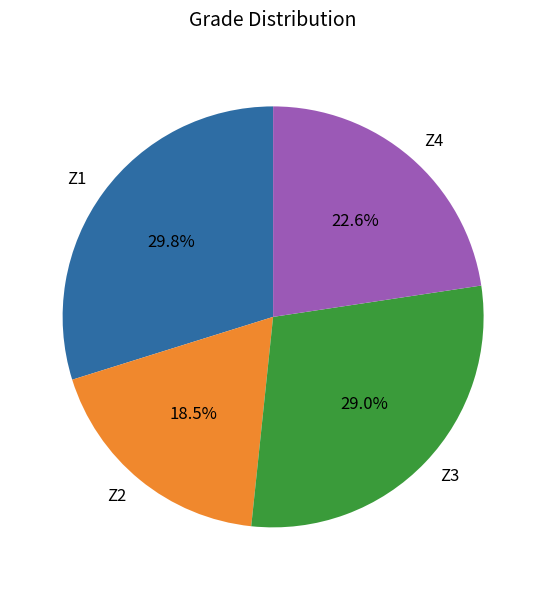

To the nearest percent, what is the combined percentage of Z2 and Z4?

41%